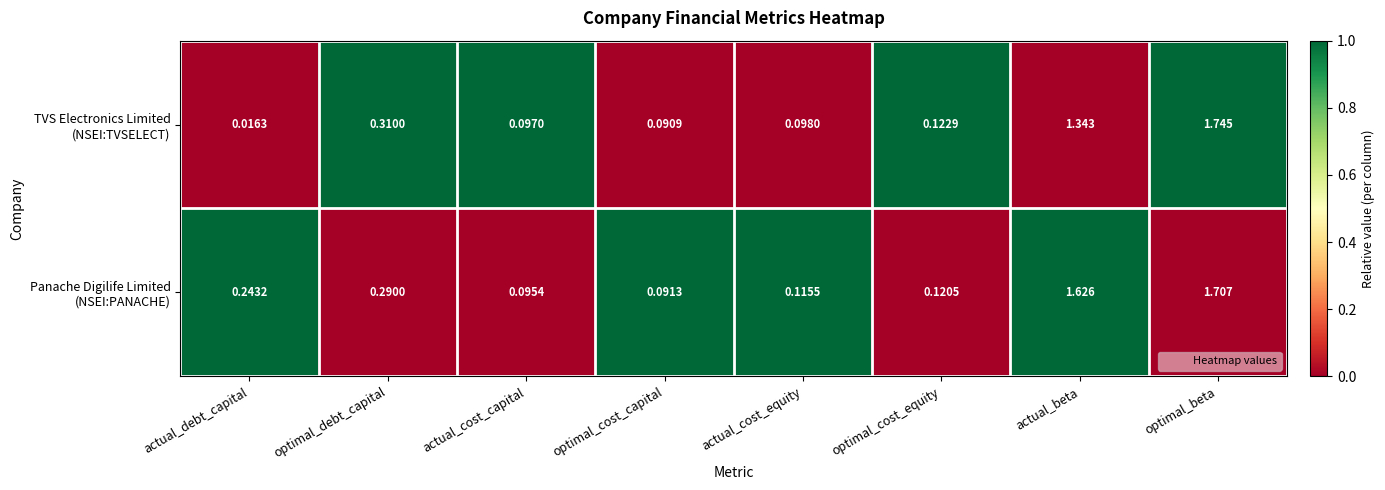

At which category is the sum across all series the highest?

optimal_beta